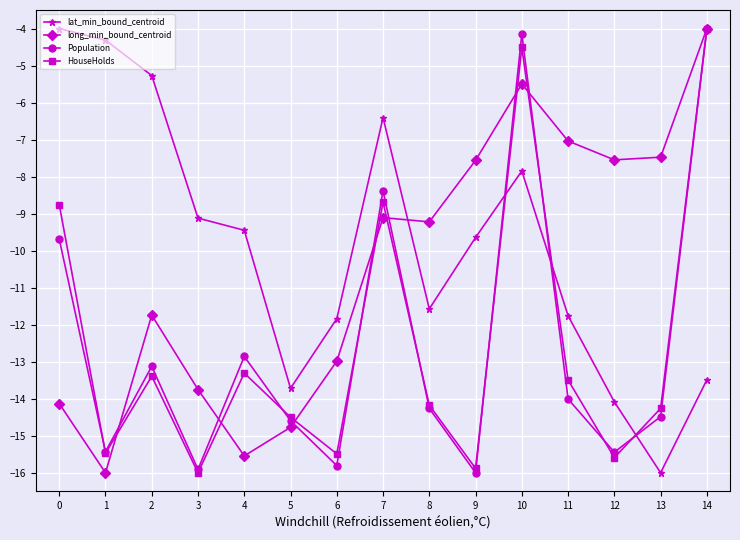

What is the spread (max minus min) of values at 5?

1.1